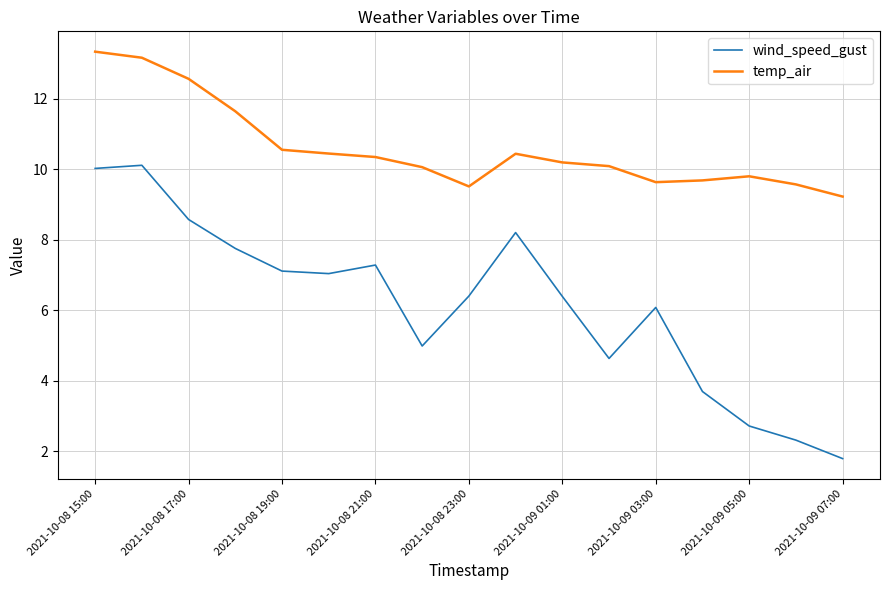

True or false: wind_speed_gust and temp_air cross at least once.

False